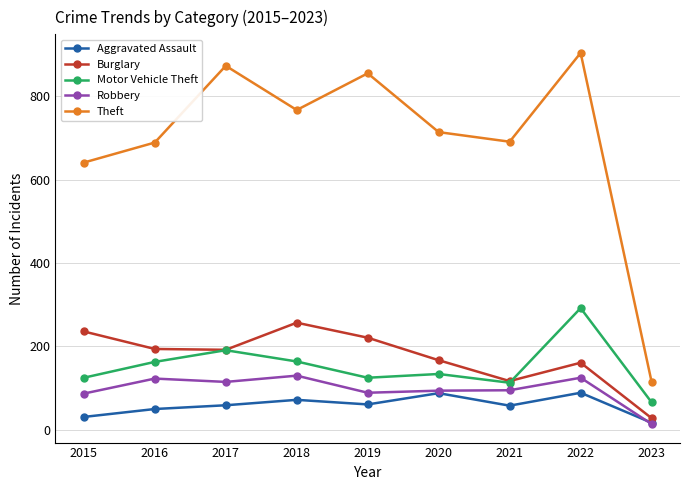

True or false: Motor Vehicle Theft and Theft cross at least once.

False